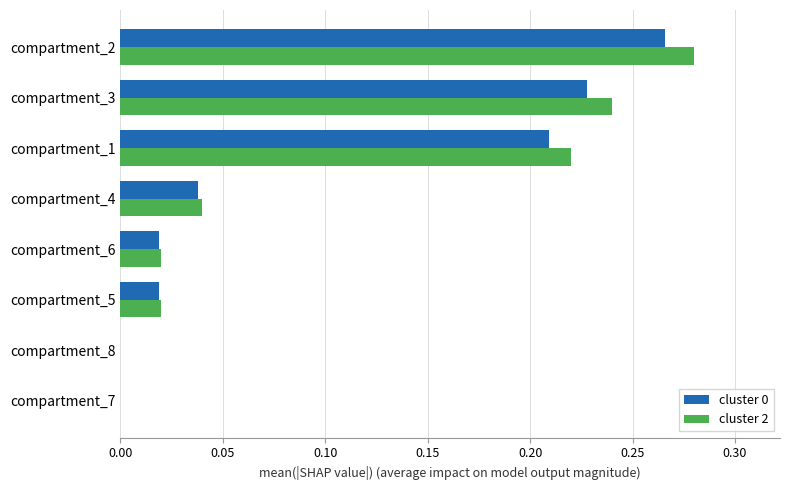

Which category has the highest value in the cluster 2 series?

compartment_2